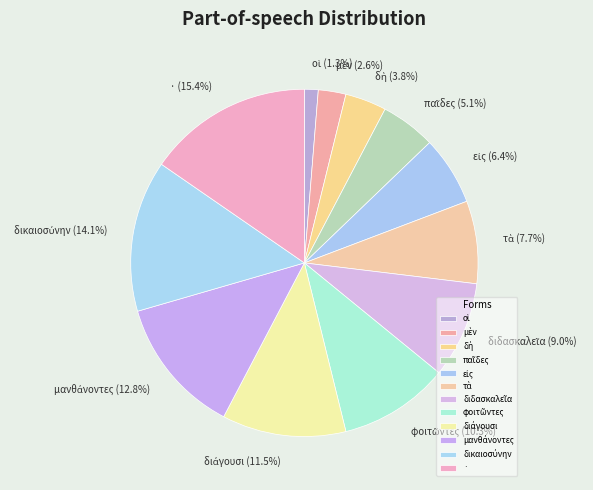

Which category has the biggest portion of the pie?

·